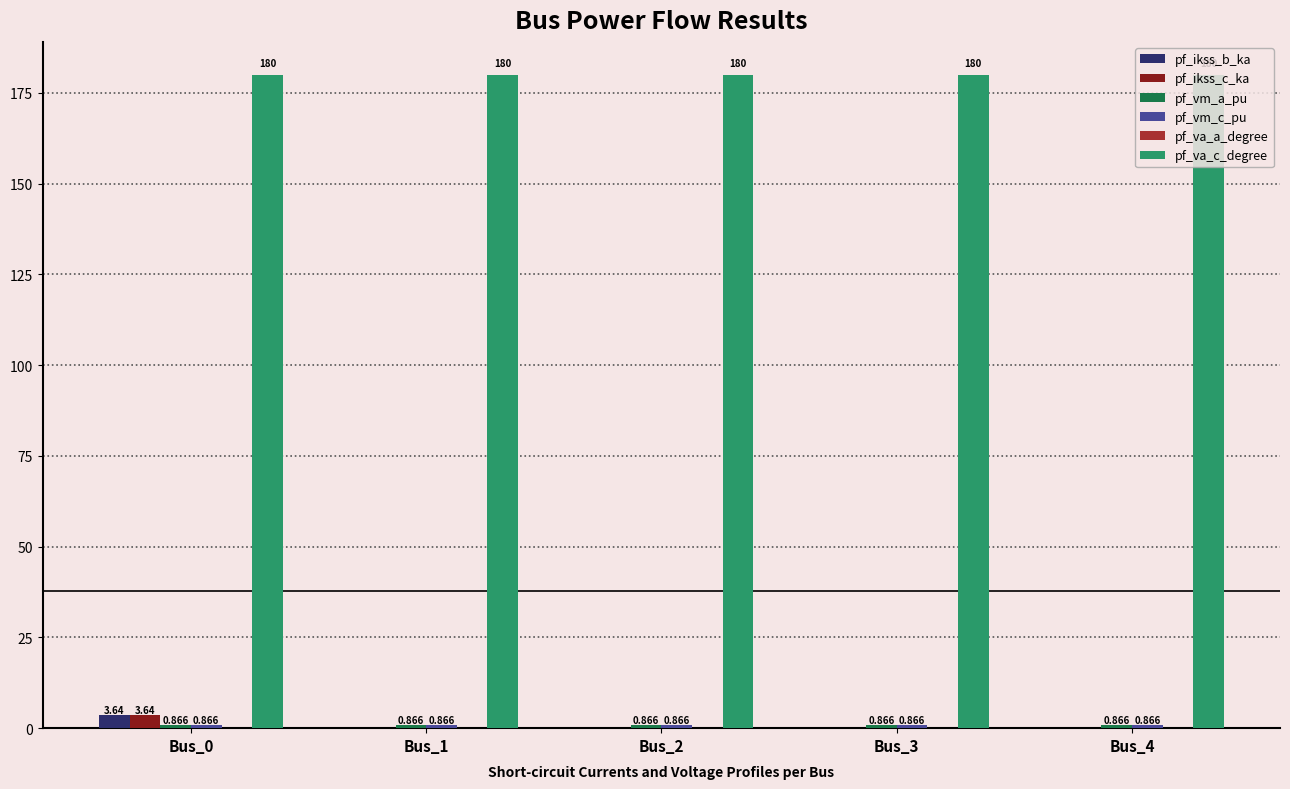

Which series has the largest total across all categories?

pf_va_c_degree